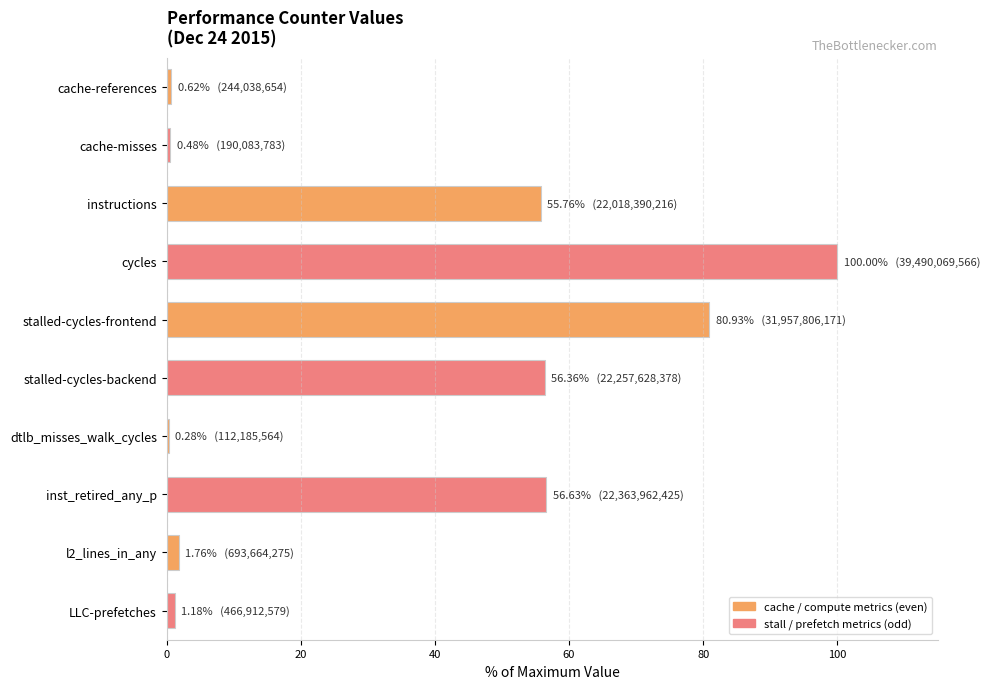

Are the bars horizontal?

Yes